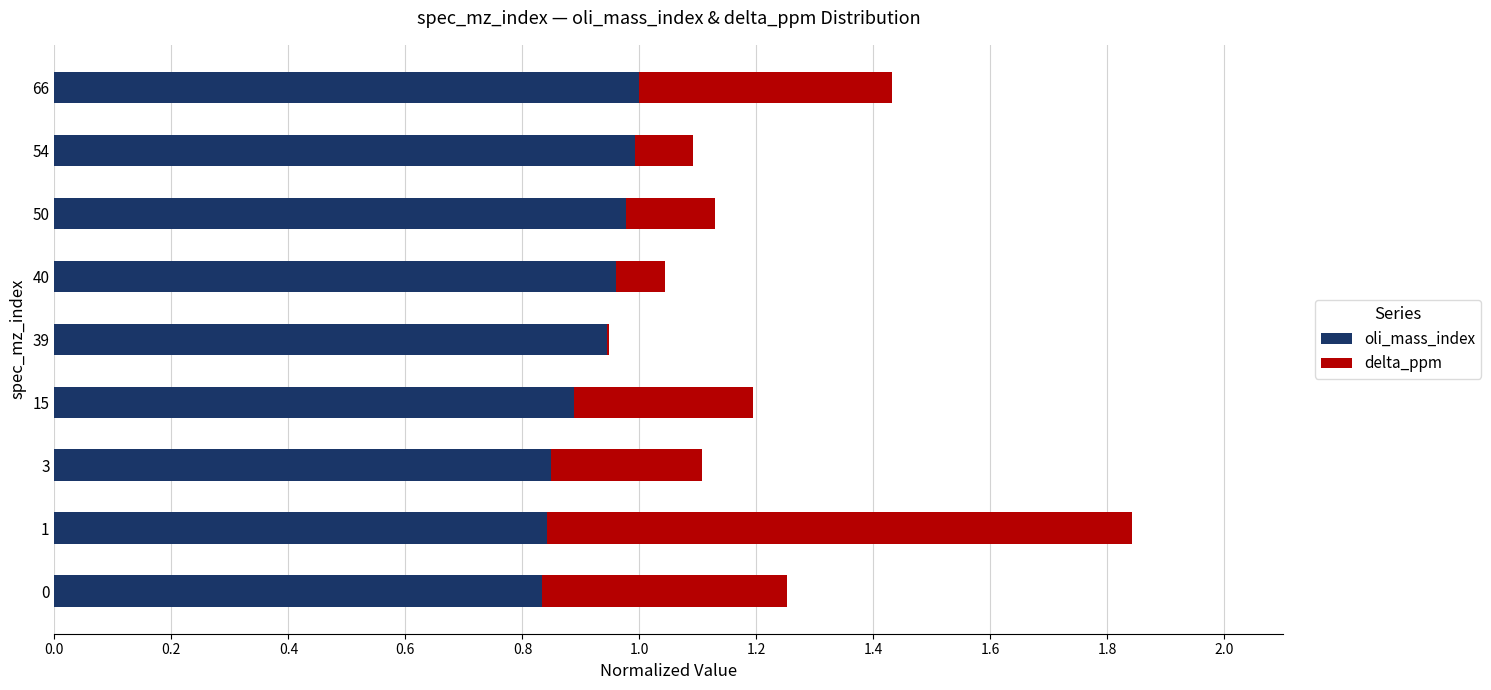

What is the total value across all series at 50?

1.1